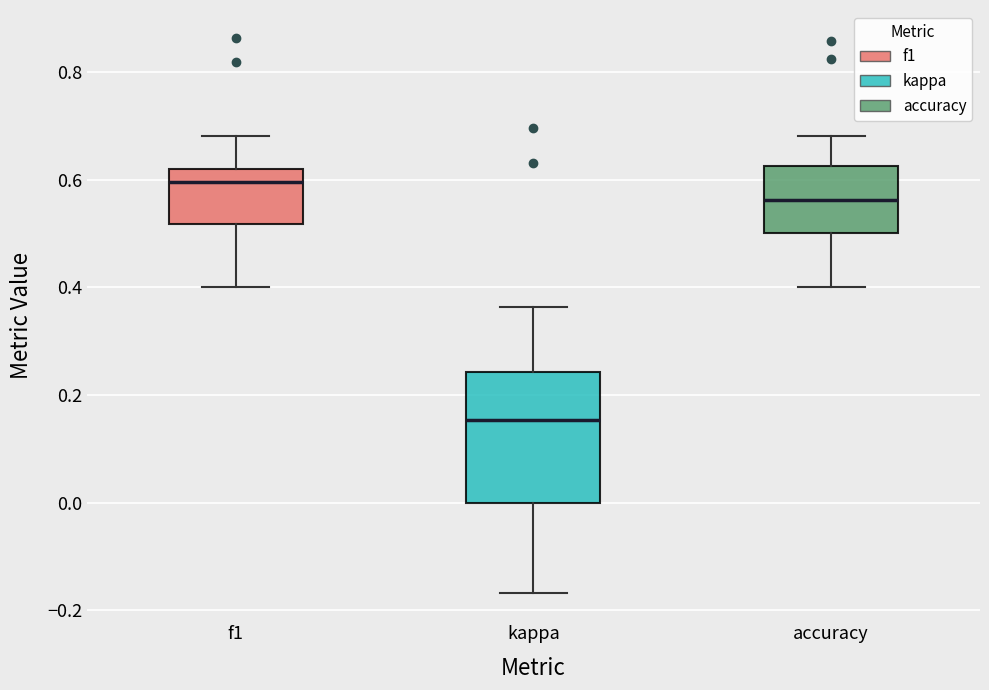

Reading left to right, read every box against the y-axis: the position of its median line, the range the box covers, and the ends of its whiskers. The values are not printed on the chart, so give them approximately, as read against the axis.

f1: median 0.60, box 0.52 to 0.62, whiskers 0.40 to 0.68
kappa: median 0.16, box 0.00 to 0.24, whiskers -0.16 to 0.36
accuracy: median 0.56, box 0.50 to 0.62, whiskers 0.40 to 0.68